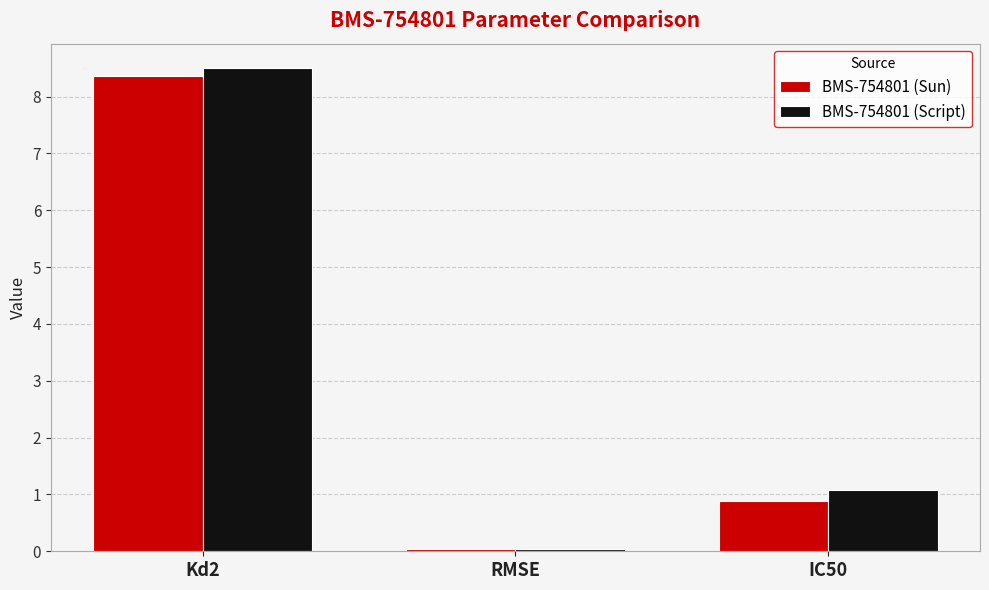

What is the value of the BMS-754801 (Script) bar at the 3rd from the left?

1.1